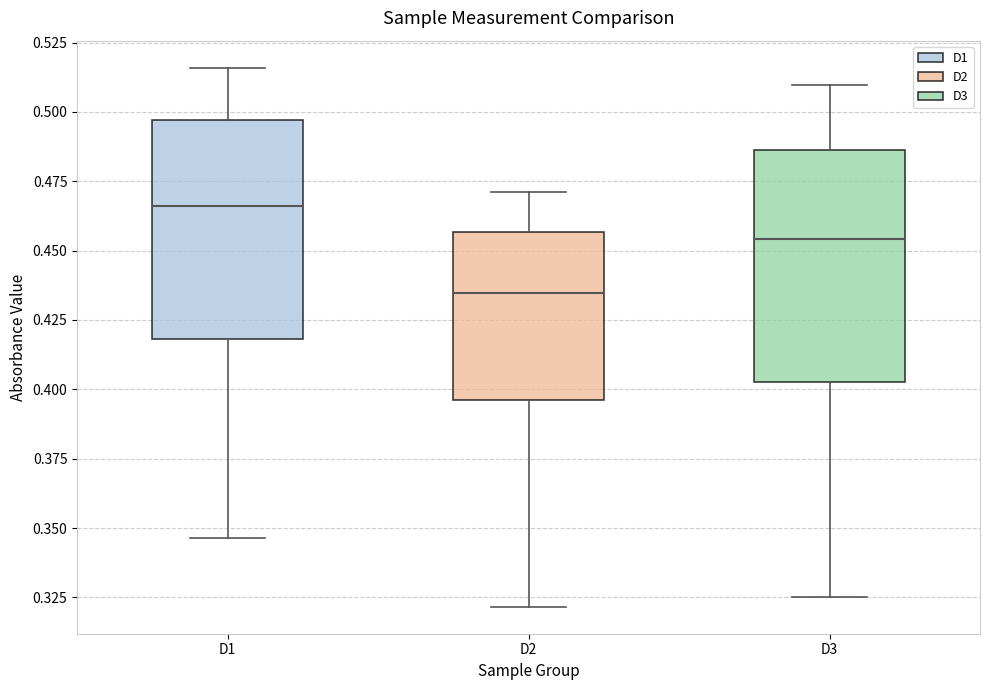

Where is the lower edge of the box for D3 on the y-axis? The values are not printed on the chart, so give them approximately, as read against the axis.

0.405